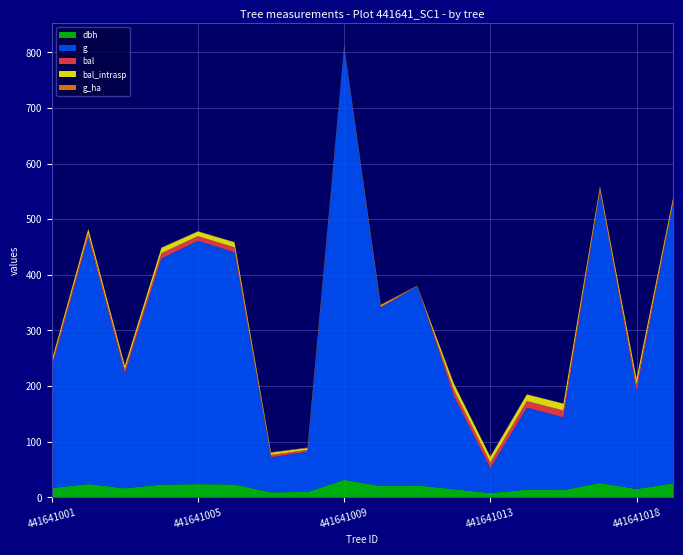

Reading right to left, transcribe all the data shown in this chart.

dbh: 25.2	15.0	25.8	12.9	13.7	7.5	14.6	21.4	20.2	31.4	9.6	8.9	23.1	23.6	22.8	16.2	23.8	16.6
g: 500.7	176.7	522.8	130.7	147.4	44.8	167.4	358.0	320.5	776.8	72.4	62.9	417.3	437.4	406.5	206.1	443.0	216.4
bal: 5.7	10.8	5.0	12.3	11.8	10.2	11.3	0.0	2.2	1.1	3.3	4.2	9.0	8.4	9.6	7.1	7.8	6.4
bal_intrasp: 5.7	10.8	5.0	12.3	11.8	10.2	11.3	0.0	2.2	1.1	3.3	4.2	9.0	8.4	9.6	7.1	7.8	6.4
g_ha: 0.7	0.6	0.7	0.4	0.5	0.6	0.5	1.1	1.0	1.1	0.9	0.8	0.6	0.6	0.6	0.7	0.6	0.7